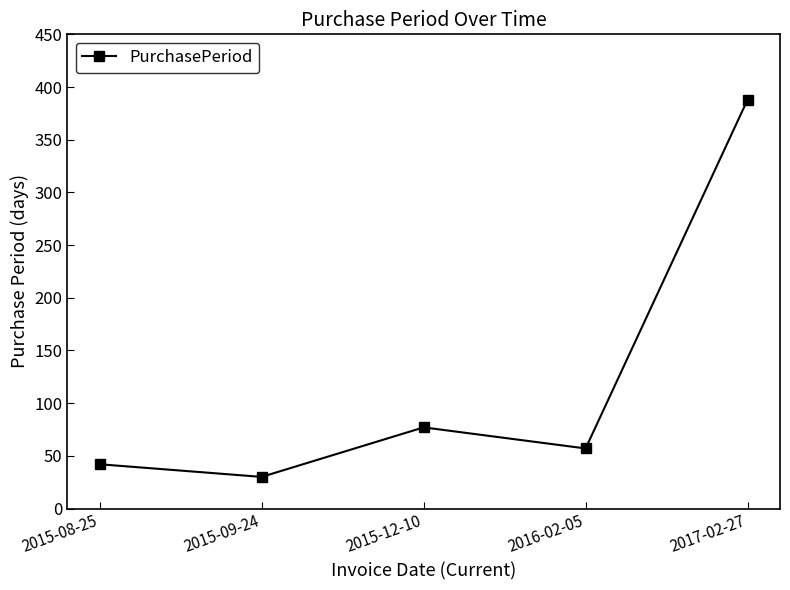

Which has a higher value, 2015-09-24 or 2016-02-05?

2016-02-05